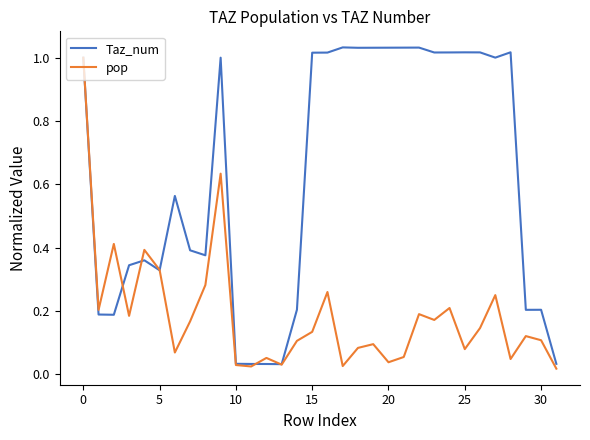

Which series has the largest range (max minus min)?

Taz_num